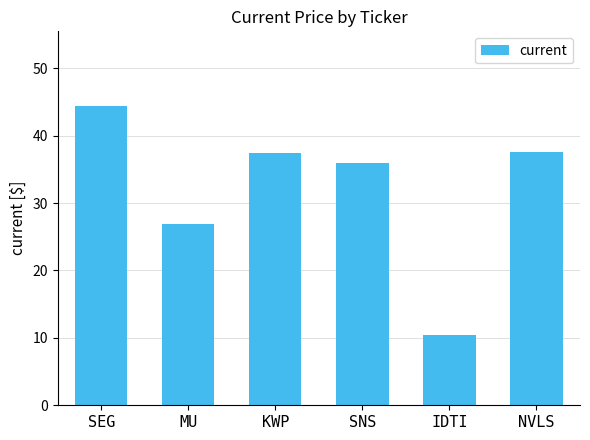

Between KWP and SNS, which is larger?

KWP